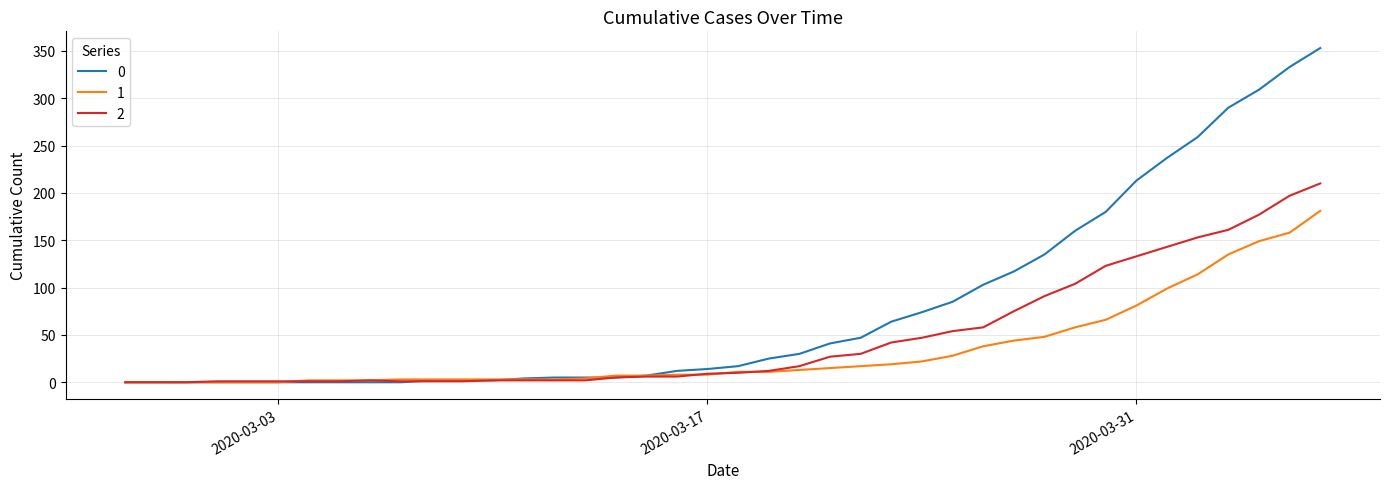

Rank the series by their average value, from highest to lowest.

0, 2, 1